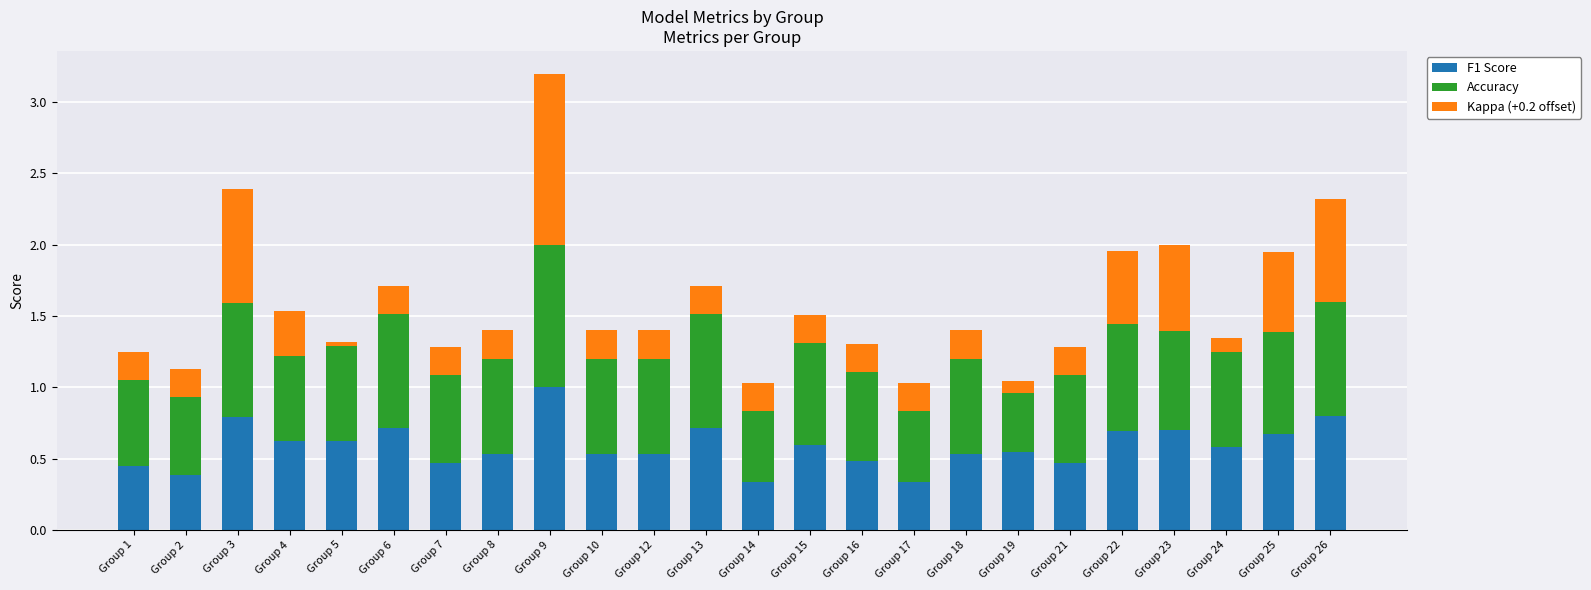

What is the highest value of the F1 Score series?

1.0